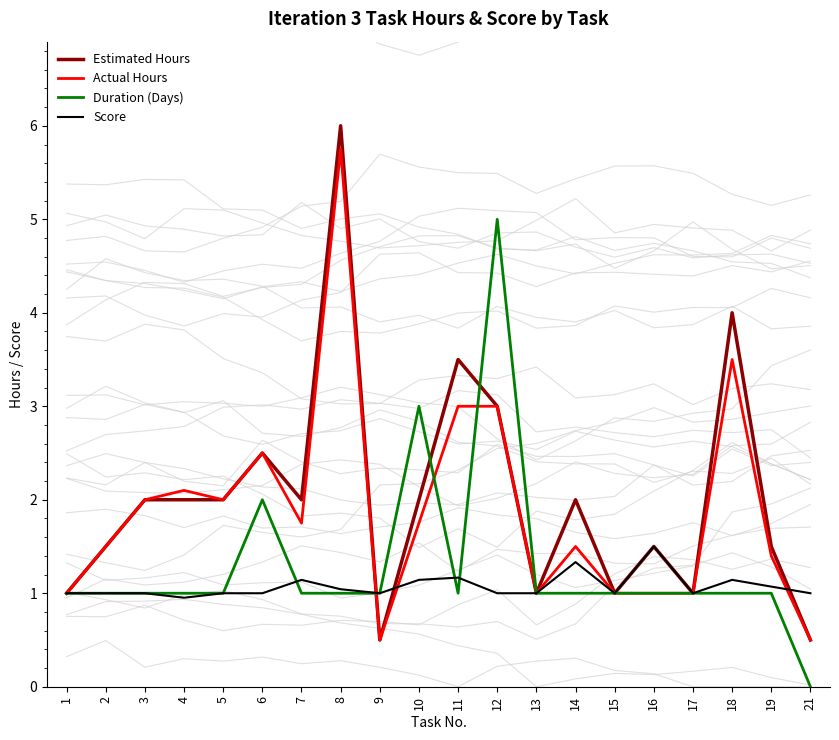

At which label does Actual Hours reach its minimum?

9